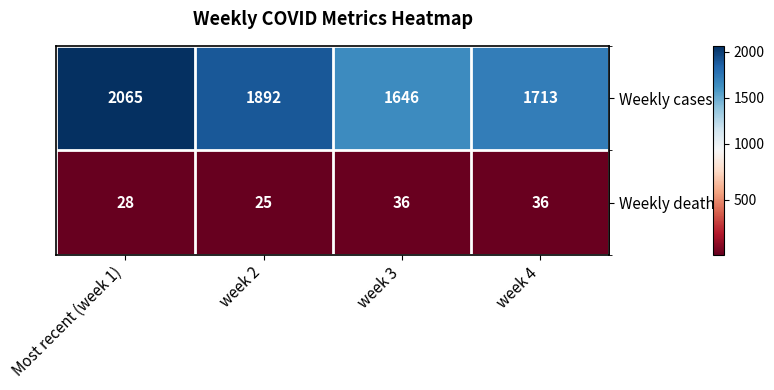

How many Weekly deaths values are between 28 and 36?

3